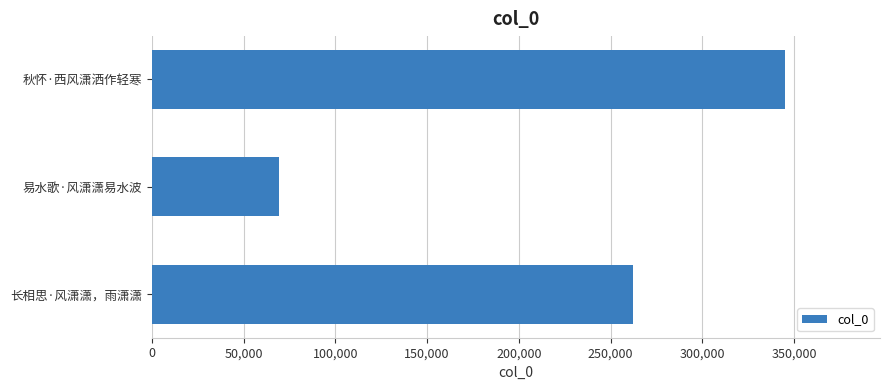

Are the bars horizontal?

Yes